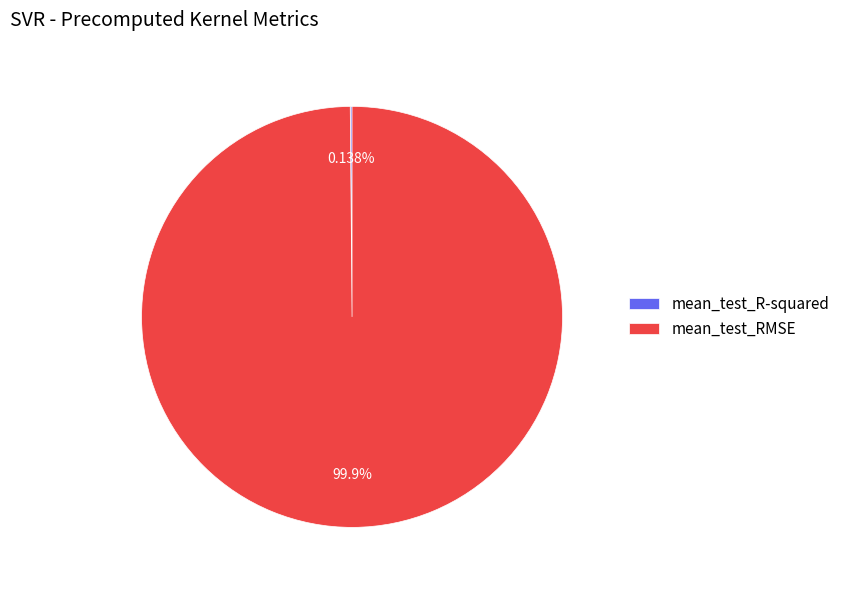

To the nearest percent, what portion does mean_test_RMSE represent?

100%